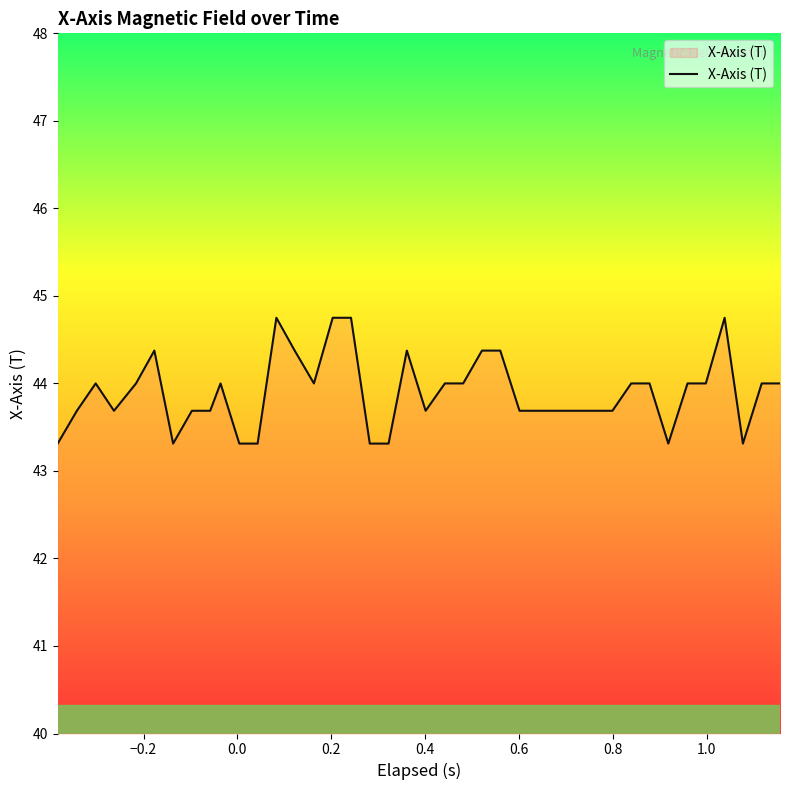

What is the maximum value shown in the chart?

44.8